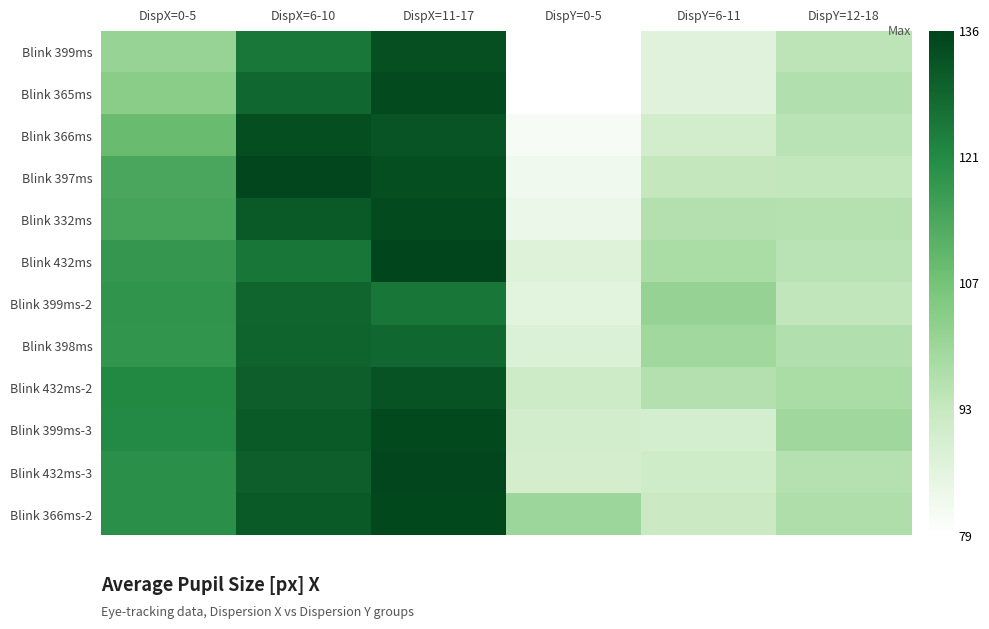

What is the difference between the highest and lowest values at DispX=6-10?

9.6